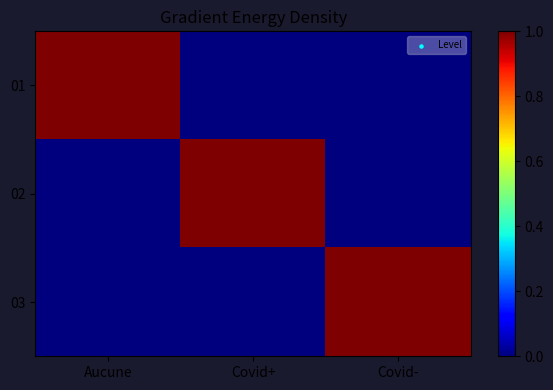

Which category has the highest value across all series?

Aucune